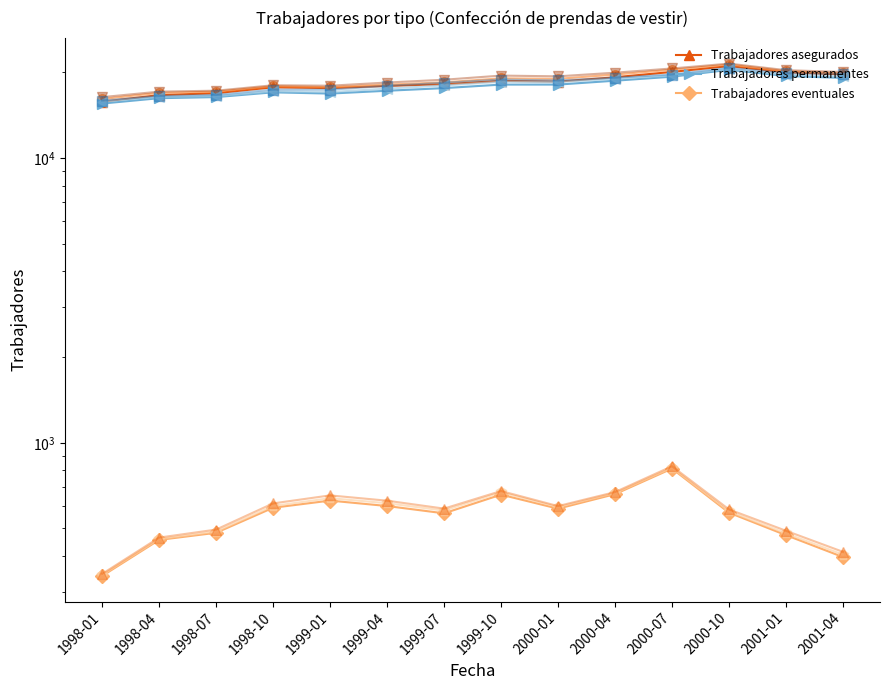

True or false: Trabajadores asegurados and Trabajadores permanentes intersect in this chart.

False